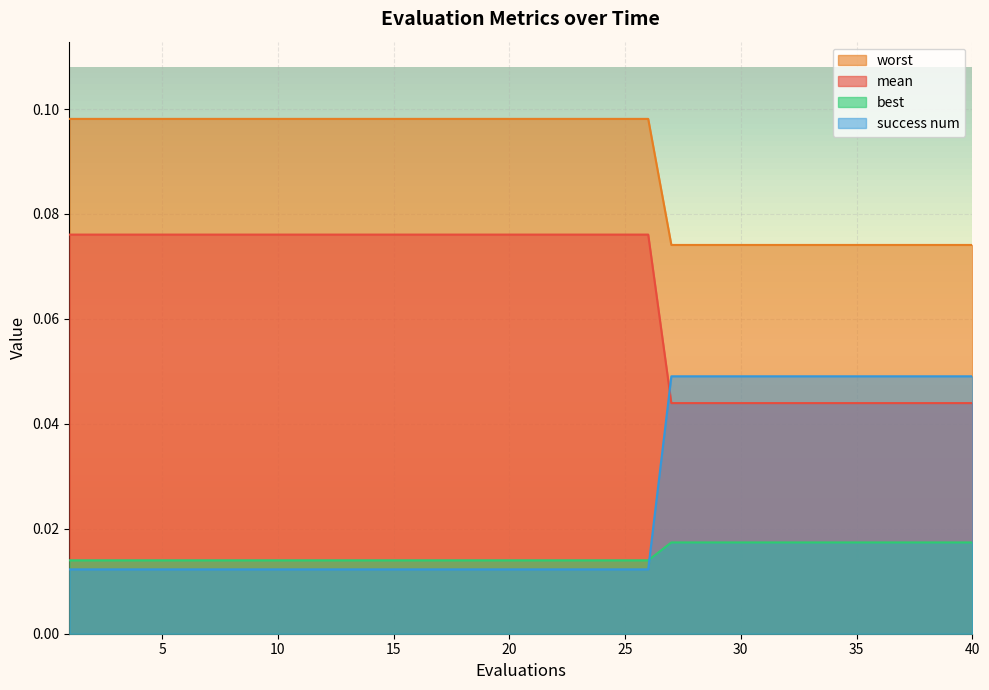

How many series are shown in this chart?

4